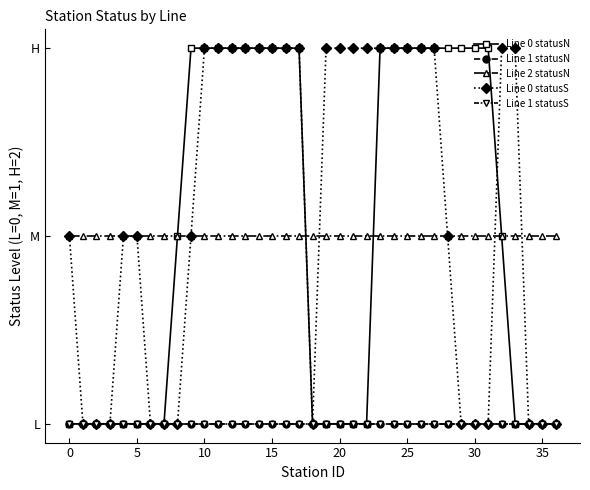

Does the chart have visible grid lines?

No